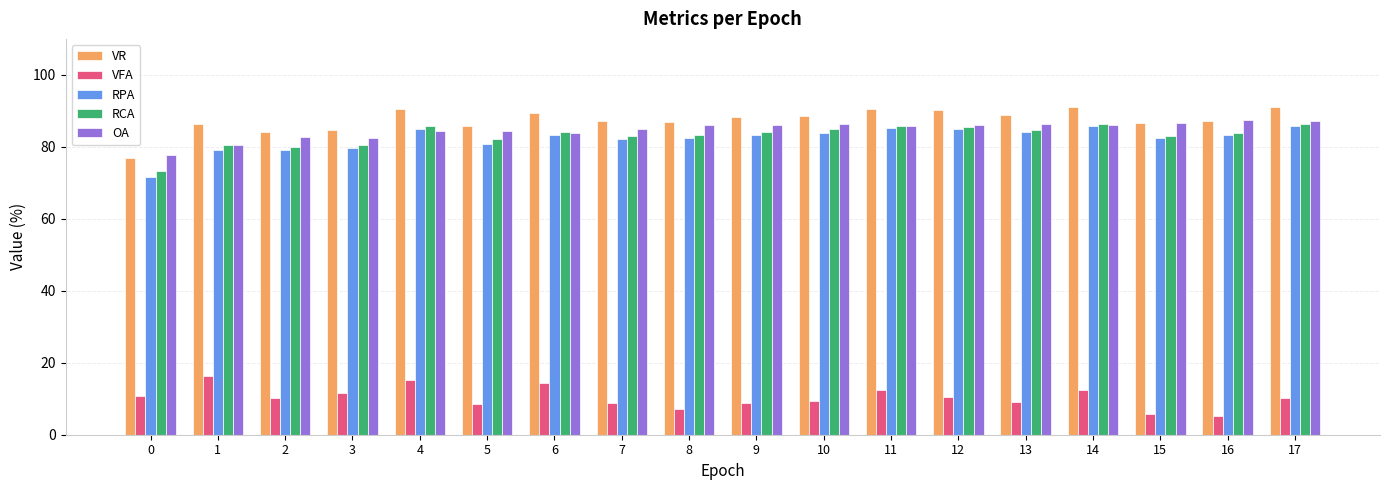

What is the total value across all series at 3?

339.0